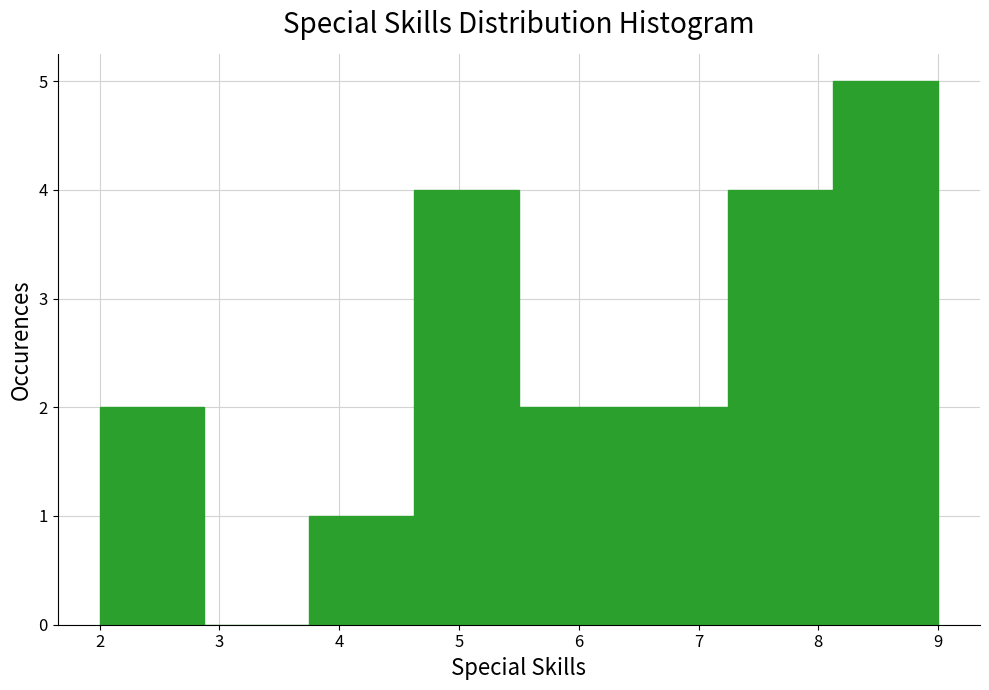

Over which range of the x-axis is the bar tallest?

8.1 to 9.0